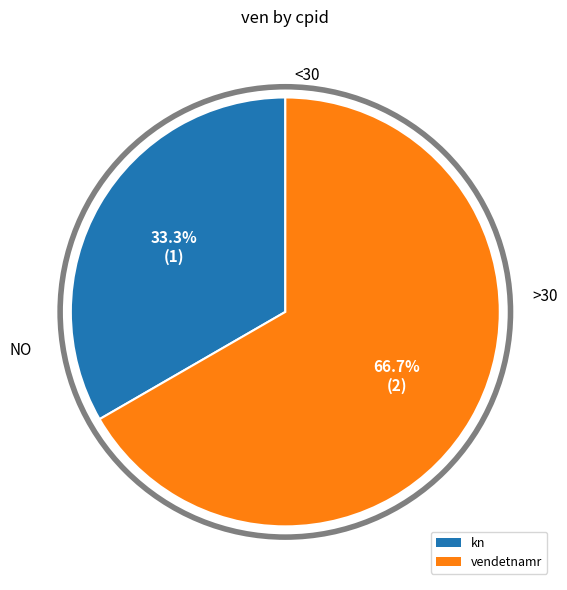

To the nearest percent, what percentage of the pie is kn?

33%